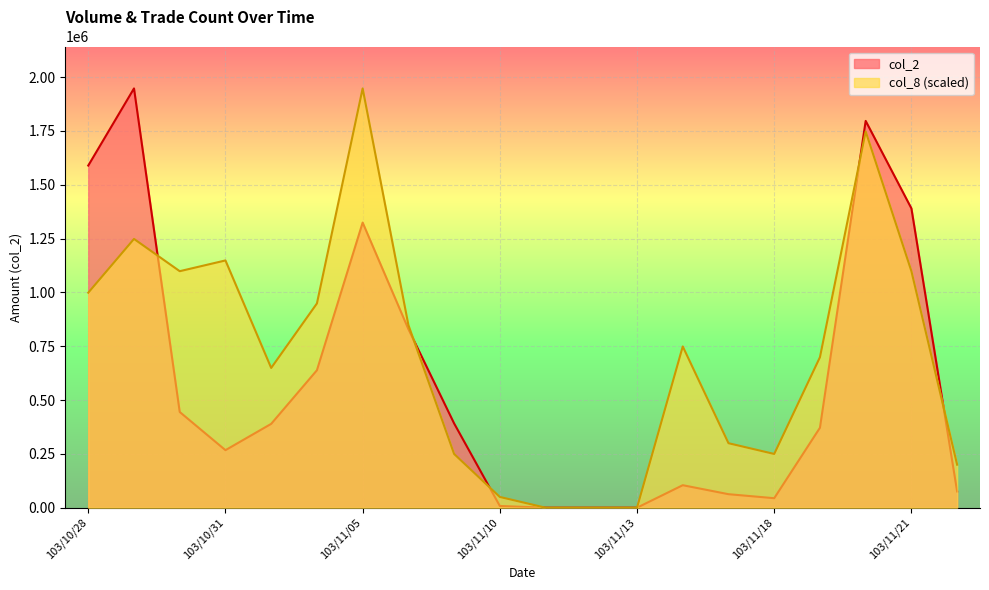

Is the value of col_2 at 103/10/28 greater than the value of col_8 at 103/11/11?

Yes